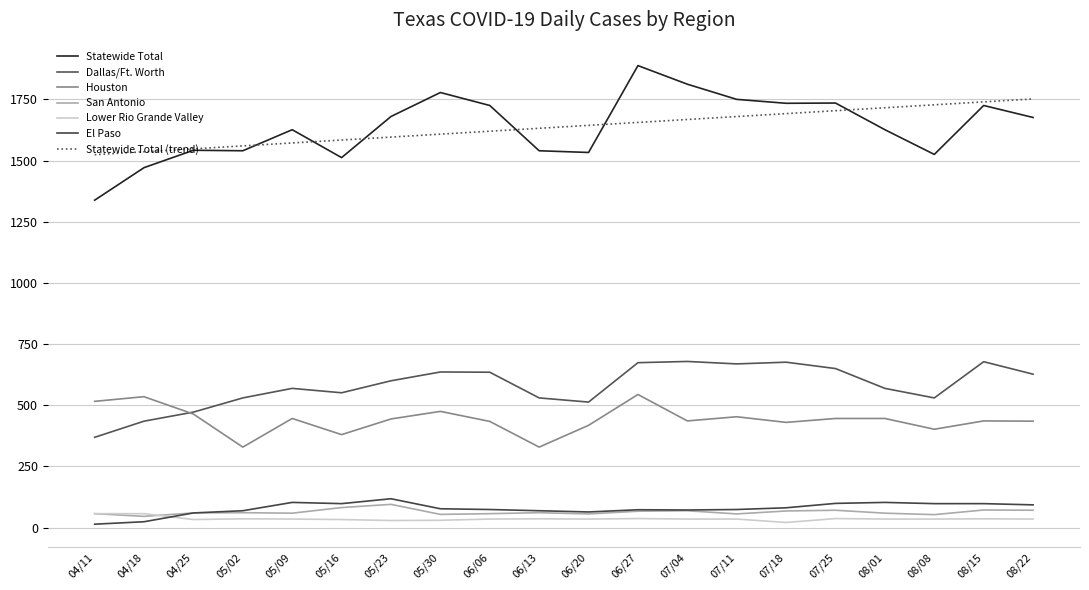

What is the difference between the maximum and minimum values in the Lower Rio Grande Valley series?

36.0